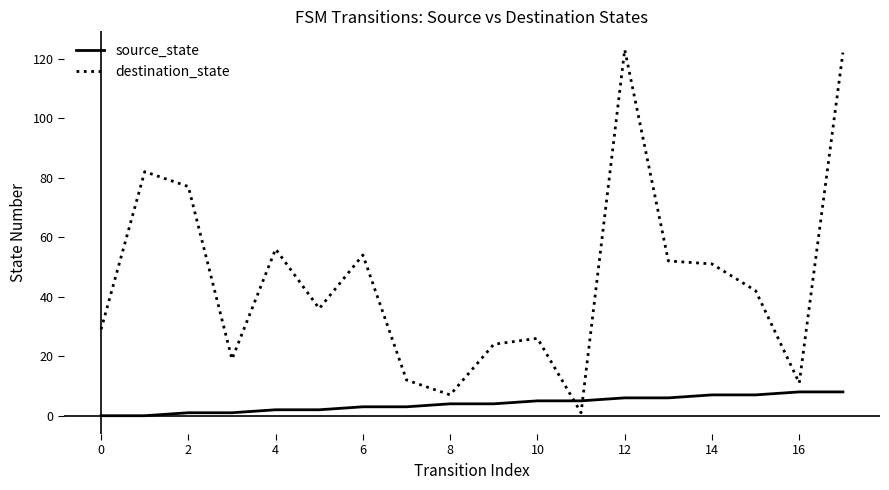

What are all the series names shown in the legend?

source_state, destination_state